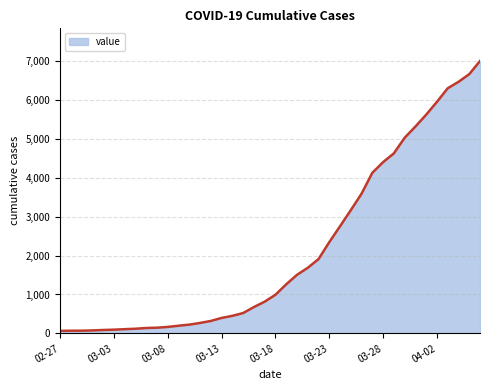

What is the maximum value shown in the chart?

7002